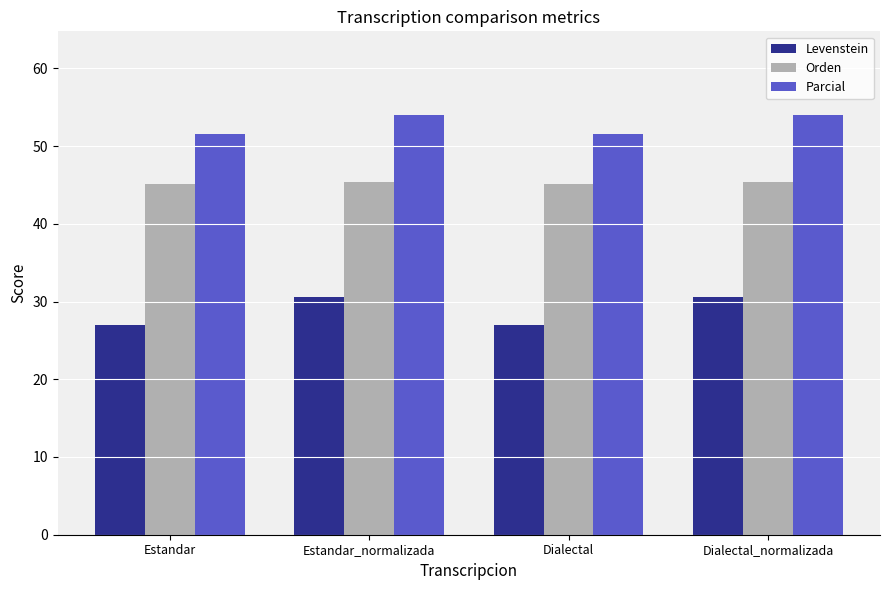

Are the bars horizontal?

No